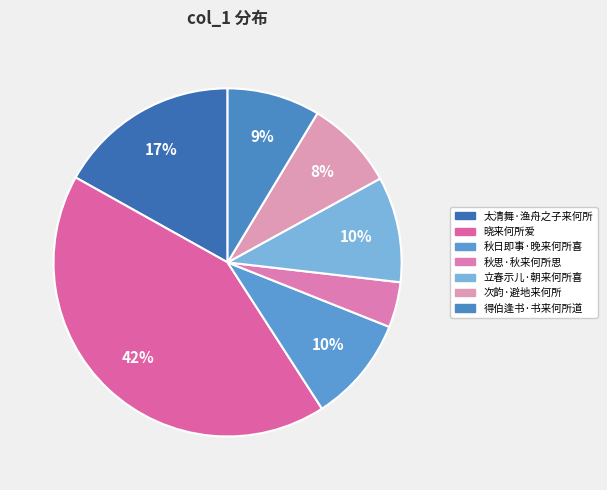

How many slices are in this pie chart?

7